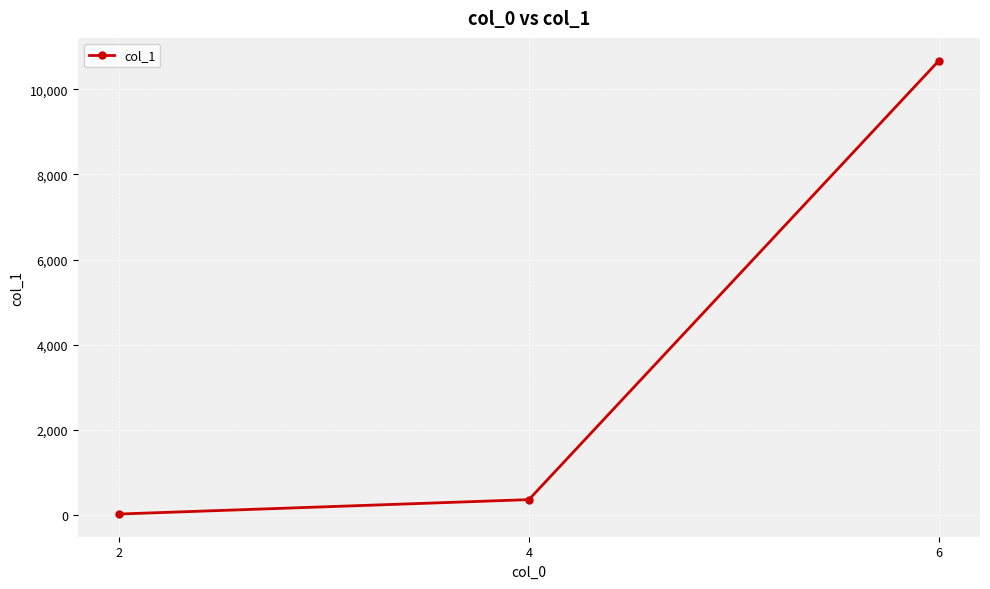

What is the value of the 2nd point from the left?

358